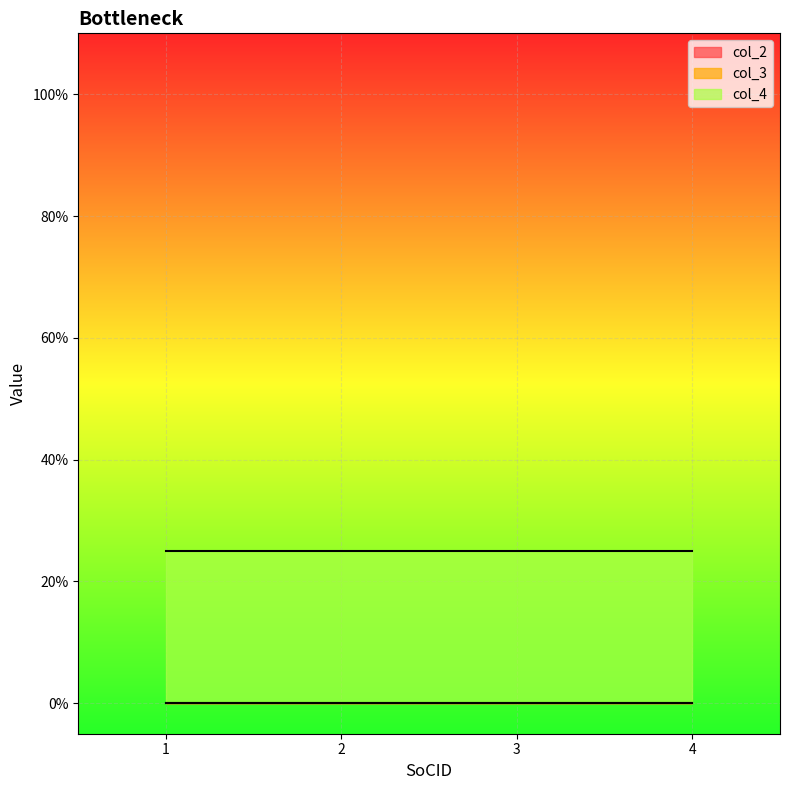

Which has a higher value, 4 or 3?

4